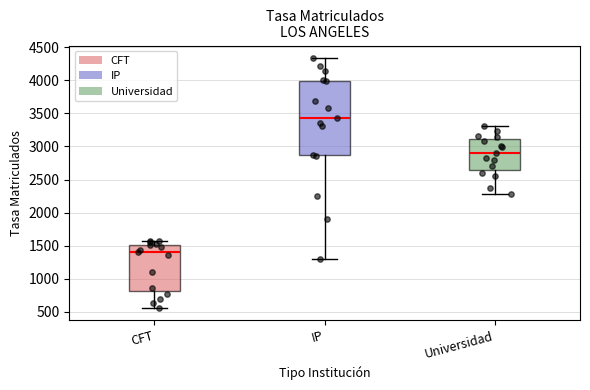

Reading left to right, read every box against the y-axis: the position of its median line, the range the box covers, and the ends of its whiskers. The values are not printed on the chart, so give them approximately, as read against the axis.

CFT: median 1400, box 800 to 1500, whiskers 550 to 1600
IP: median 3450, box 2850 to 4000, whiskers 1300 to 4350
Universidad: median 2900, box 2650 to 3100, whiskers 2300 to 3300